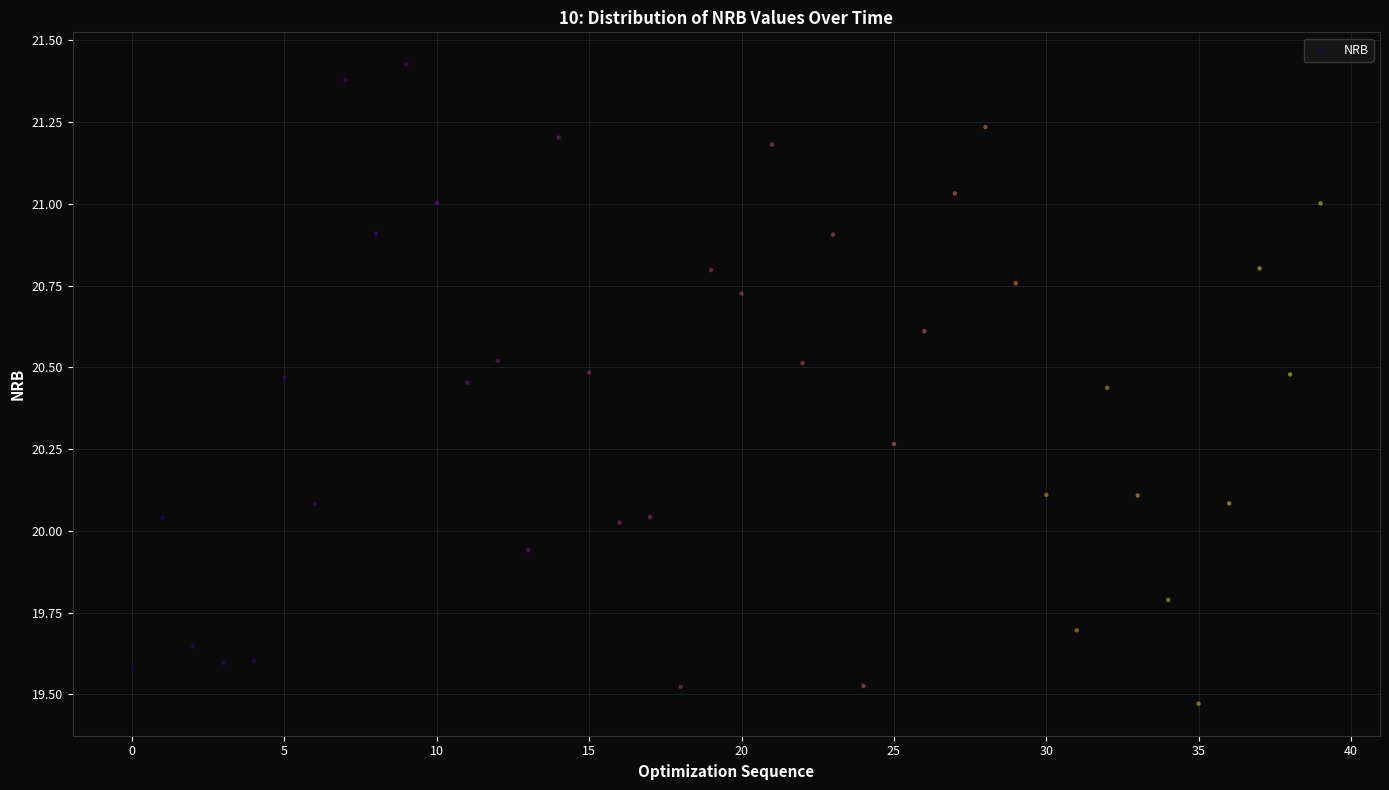

What is the range of Y values (max minus min)?

2.0